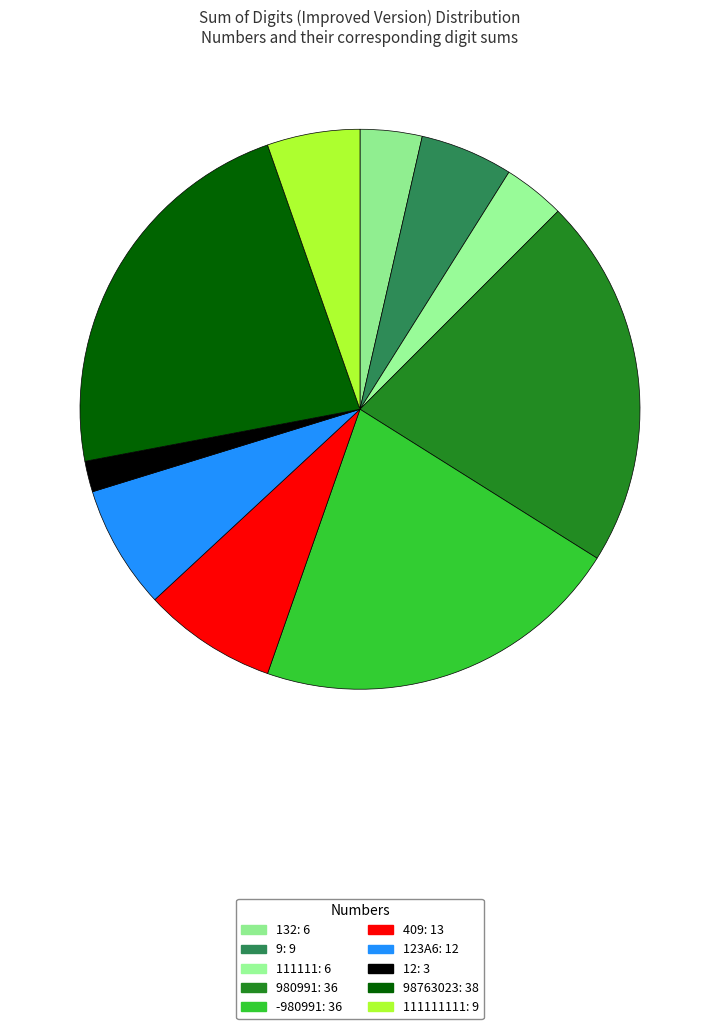

Count the number of slices in the pie.

10